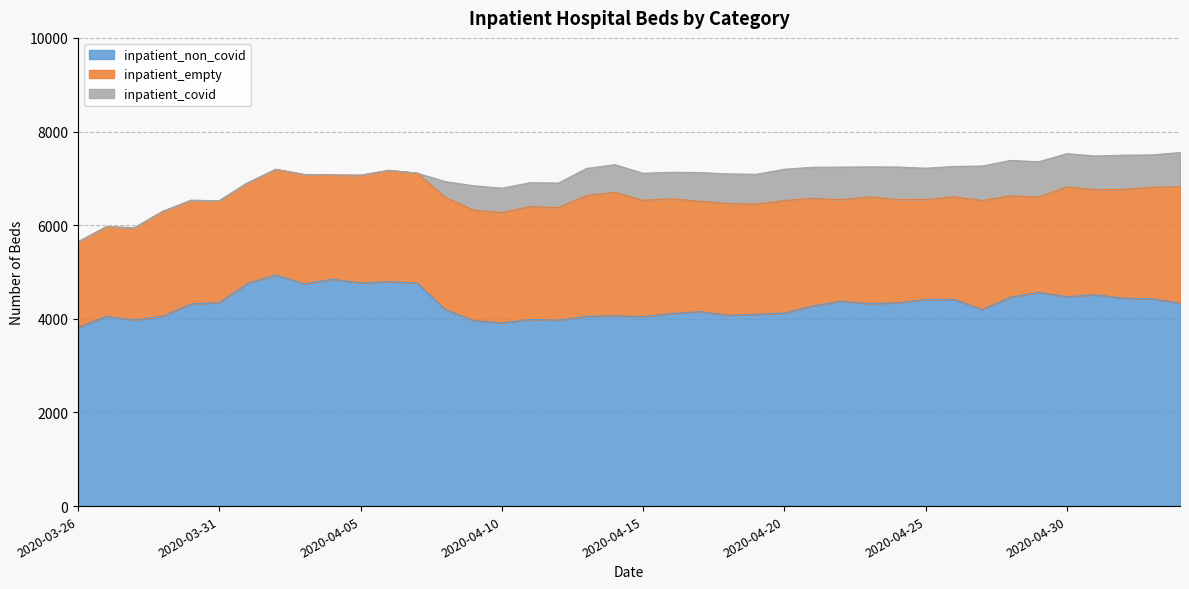

Reading left to right, transcribe all the data shown in this chart.

inpatient_non_covid: 3815	4053	3976	4056	4317	4347	4756	4939	4748	4845	4767	4793	4765	4196	3963	3913	3985	3972	4054	4063	4048	4112	4154	4077	4096	4124	4273	4376	4325	4341	4413	4415	4198	4461	4564	4471	4514	4441	4428	4337
inpatient_empty: 1828	1913	1970	2240	2214	2175	2147	2254	2335	2227	2300	2378	2347	2396	2360	2355	2414	2402	2578	2639	2482	2452	2357	2386	2354	2401	2299	2165	2280	2204	2133	2192	2328	2166	2036	2347	2245	2322	2379	2486
inpatient_covid: 0	0	0	0	0	0	0	0	0	0	0	0	0	338	519	522	508	525	580	590	578	566	613	631	637	669	664	699	639	697	671	647	737	756	755	709	718	732	693	728